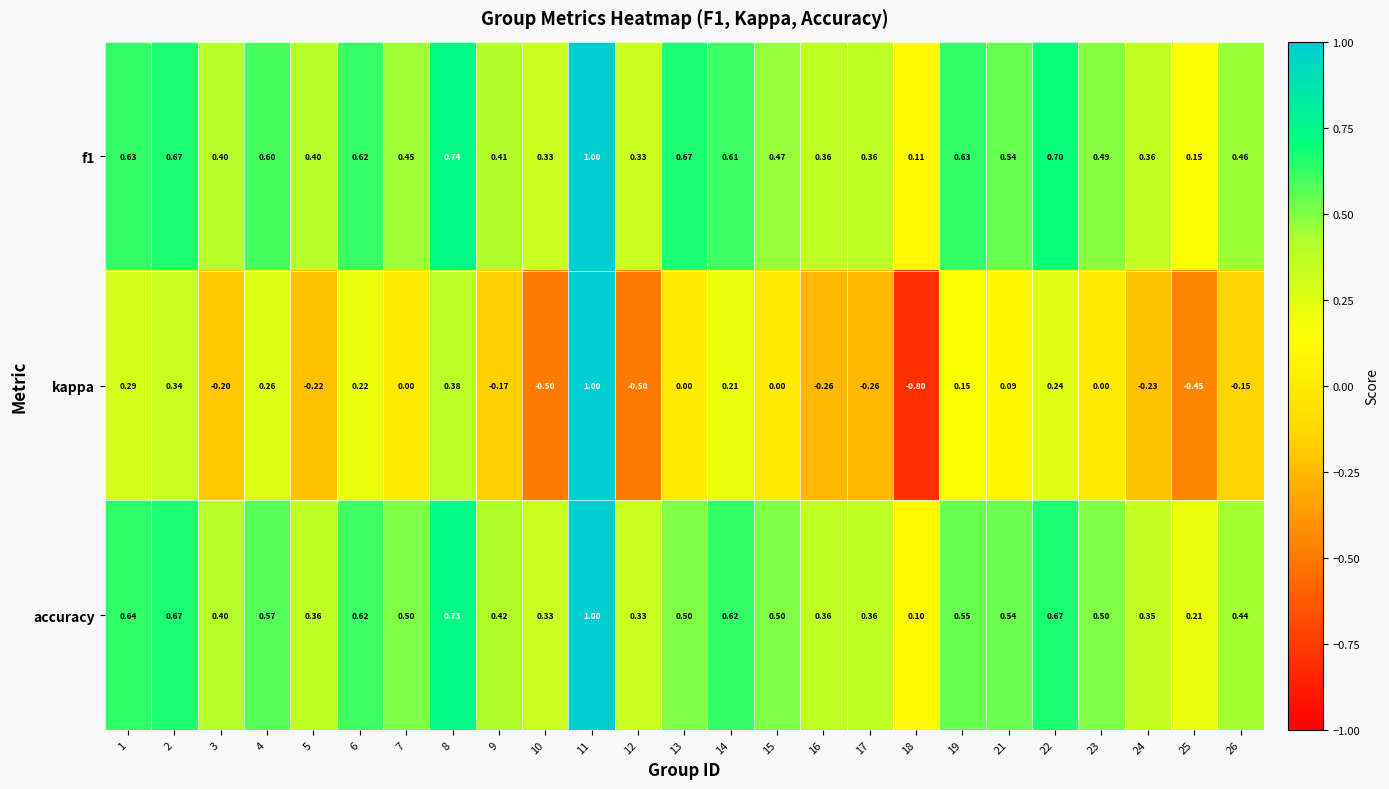

What is the smallest value displayed?

-0.8